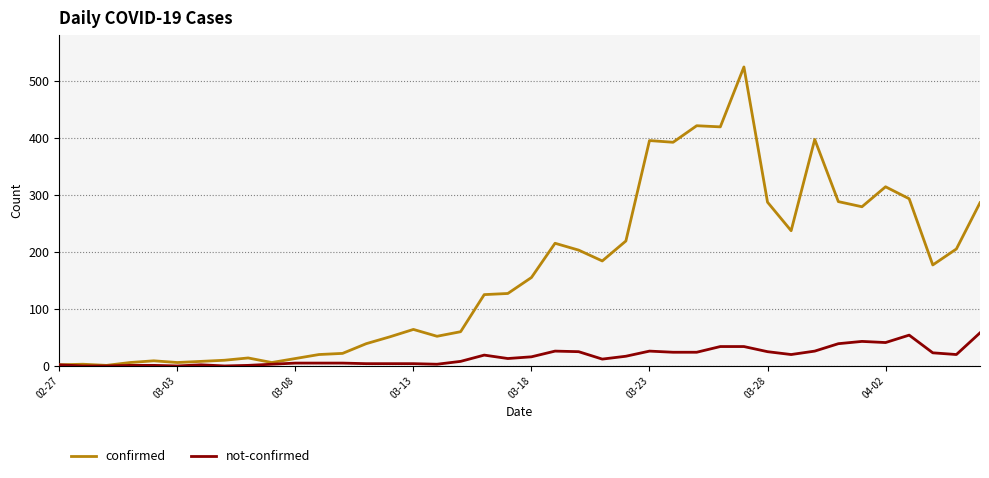

Which series has the widest spread of values?

confirmed